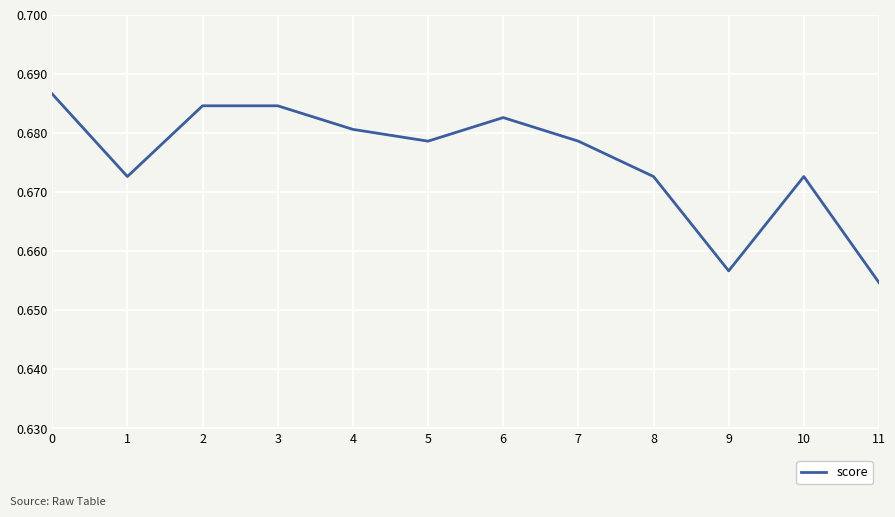

At which label is the value closest to 0?

11